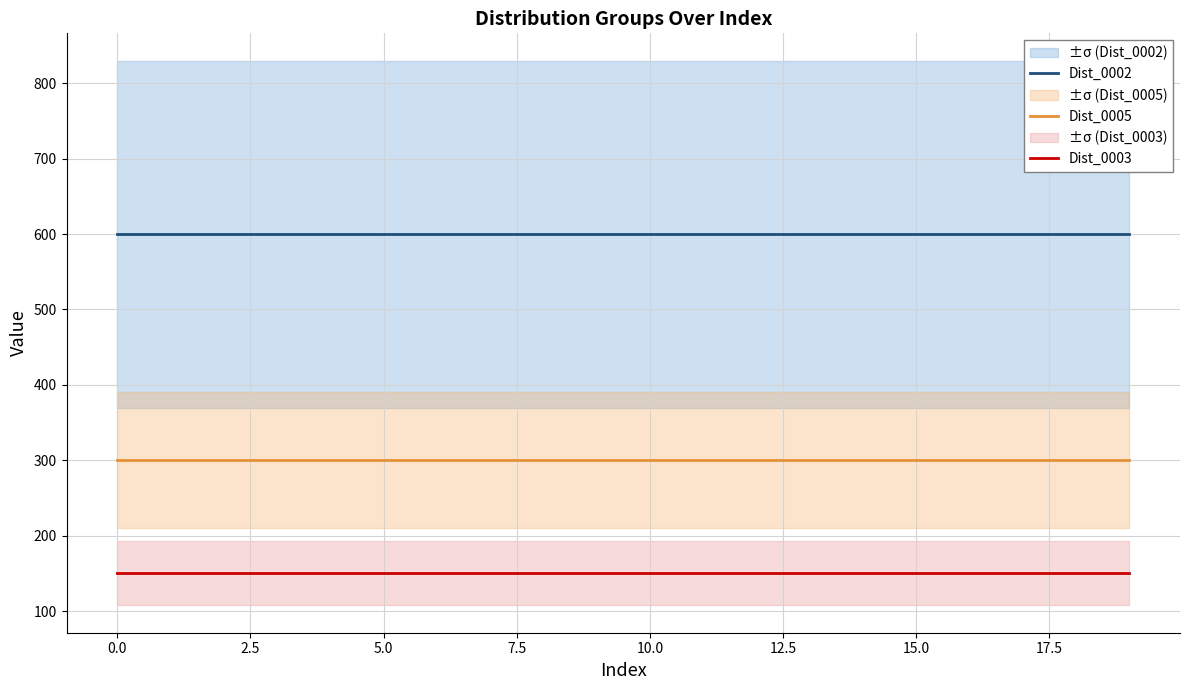

Is it true that Dist_0003 equals 150 at 0.0?

True